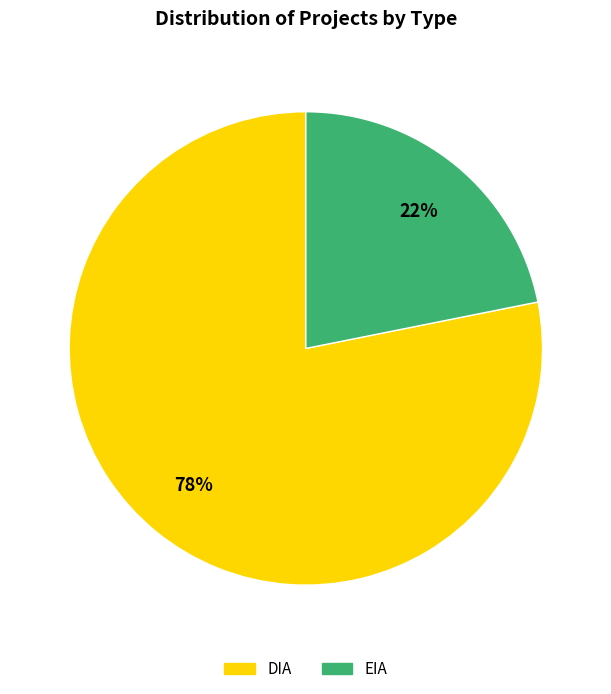

Which slice is the smallest?

EIA